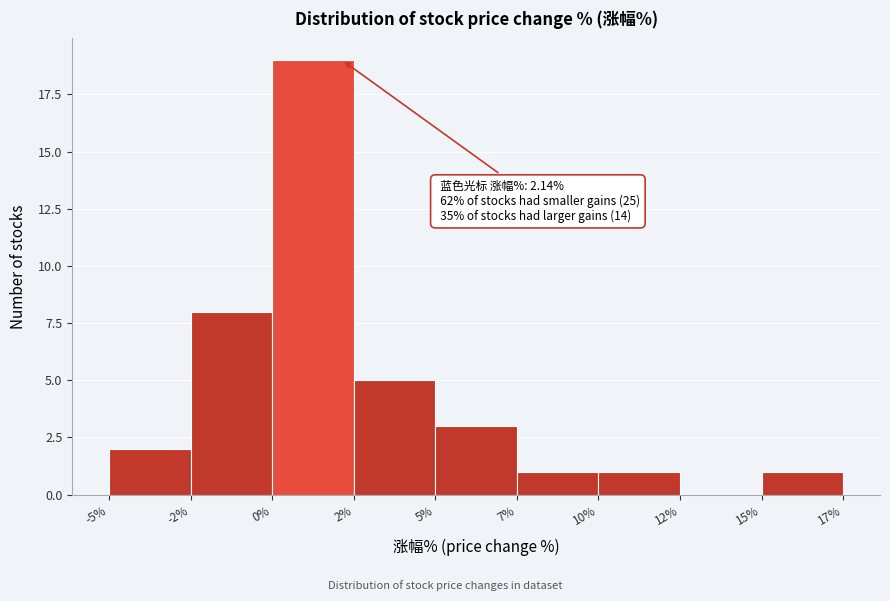

Reading left to right, transcribe all the data shown in this chart.

-5%=2	-2%=8	0%=19	2%=5	5%=3	7%=1	10%=1	12%=0	15%=1